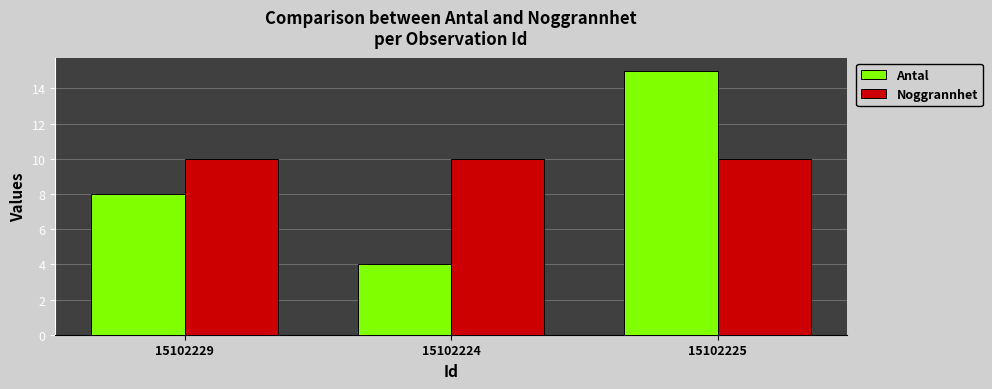

True or false: Noggrannhet has a value of 10 at 15102224.

True